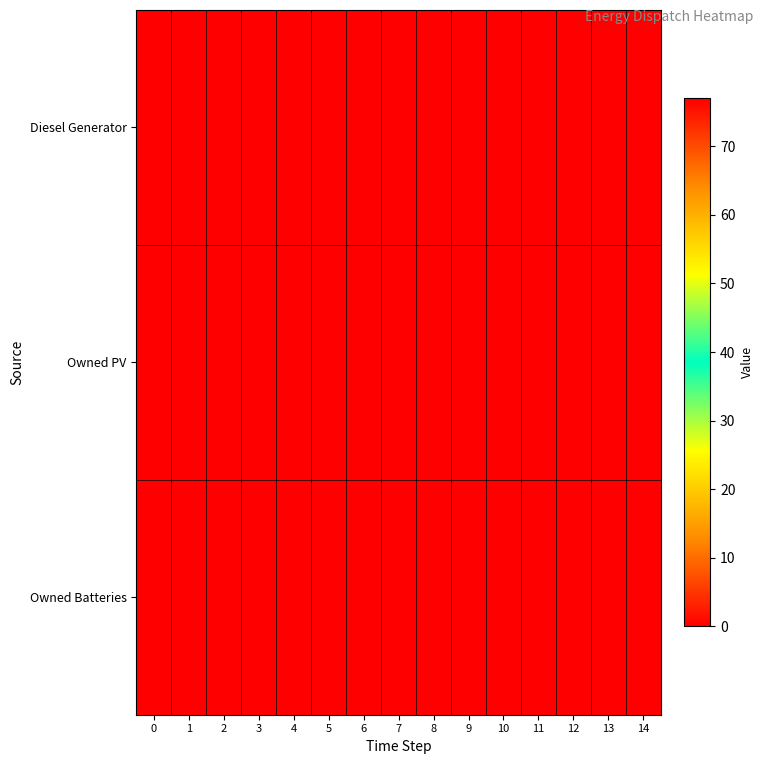

At which category is the sum across all series the highest?

8